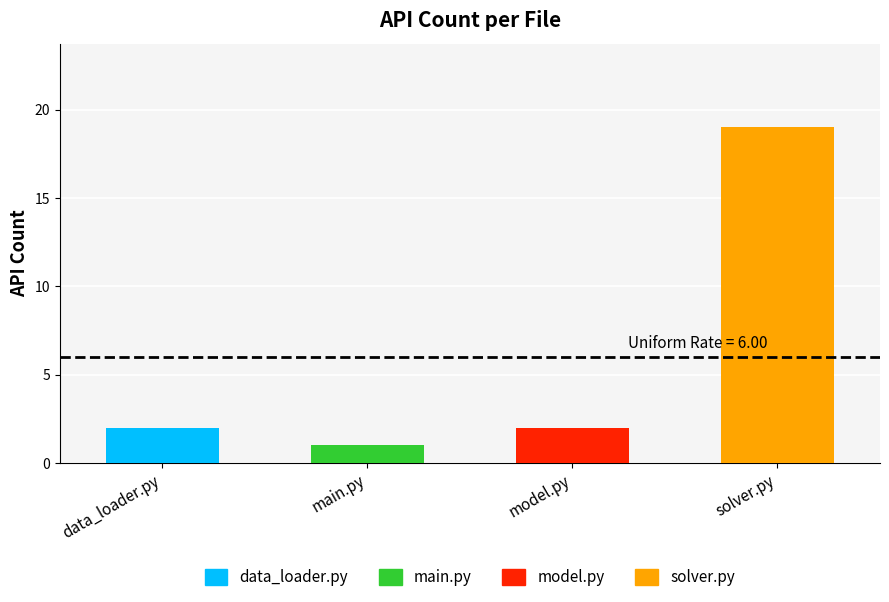

Which has a higher value, solver.py or model.py?

solver.py